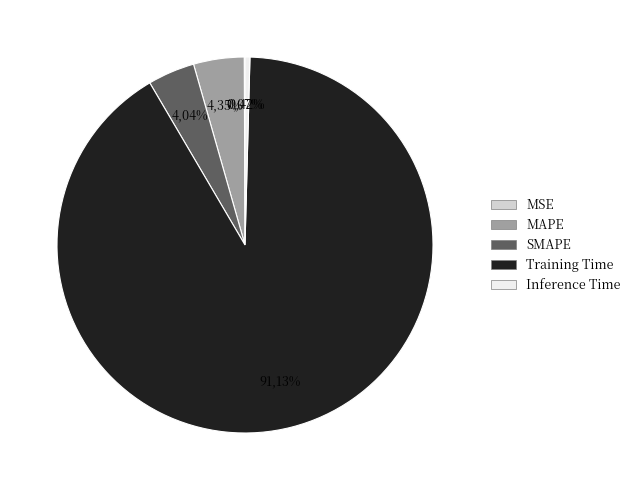

Does any single category account for the majority?

Yes